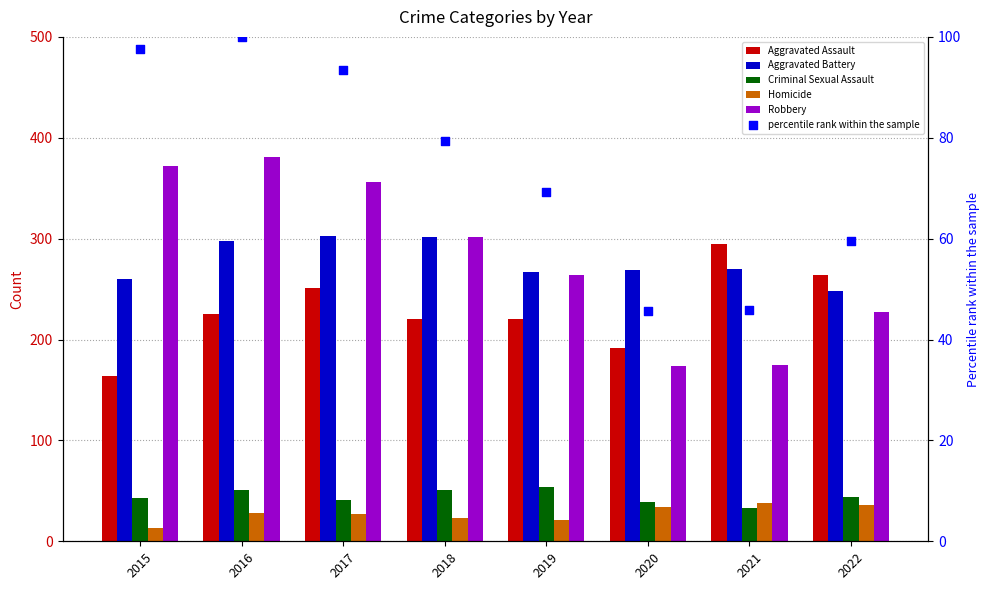

What is the total value across all series at 2018?

977.3